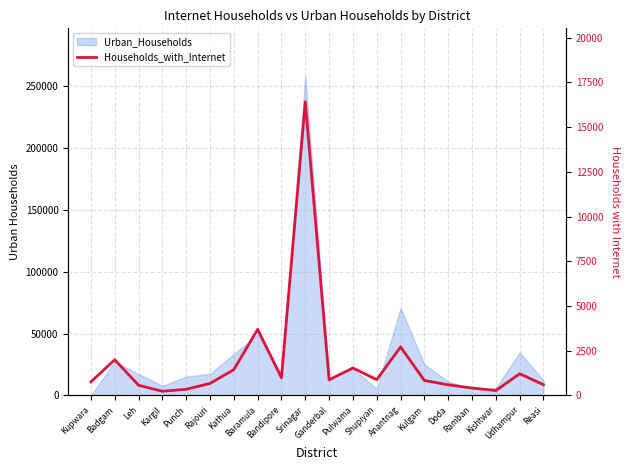

The chart shows a value of 762 at Kupwara. True or false?

True